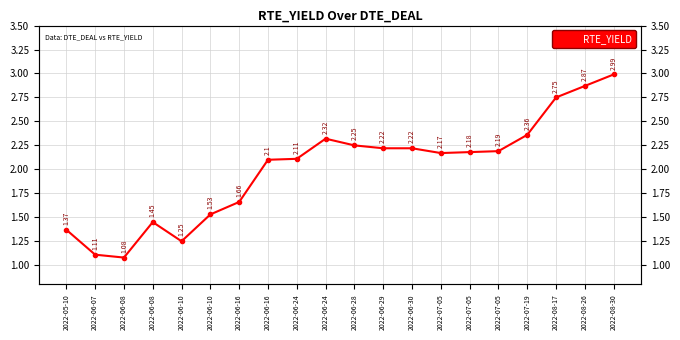

Where does the data first go above 2?

2022-06-16